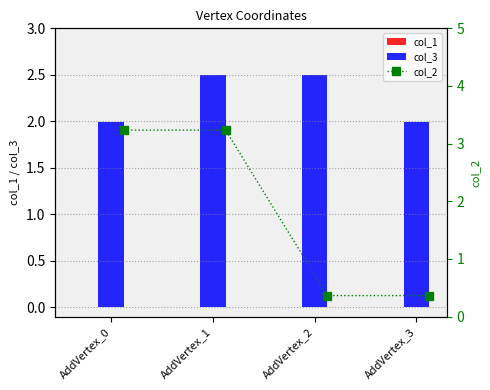

At which label does col_3 reach its minimum?

AddVertex_0